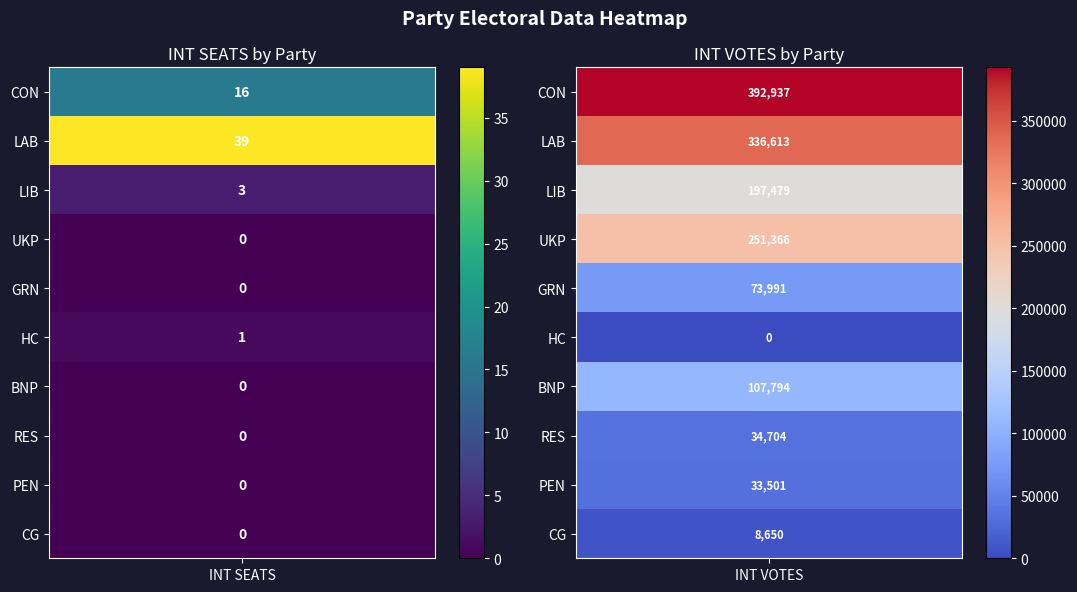

What is the sum of the HC values at 1 and 0?

1